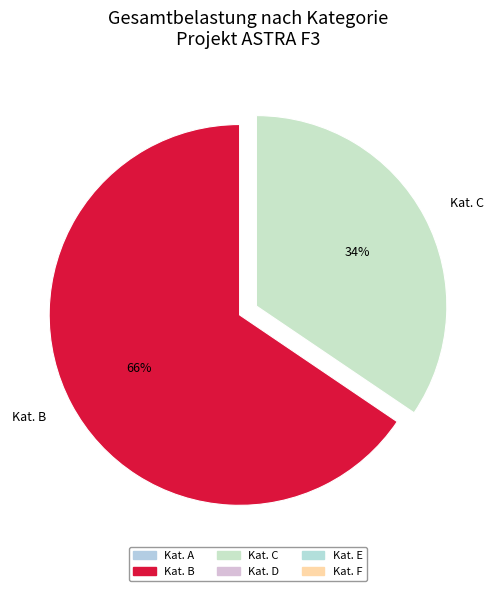

What is the largest slice in the pie chart?

Kat. B